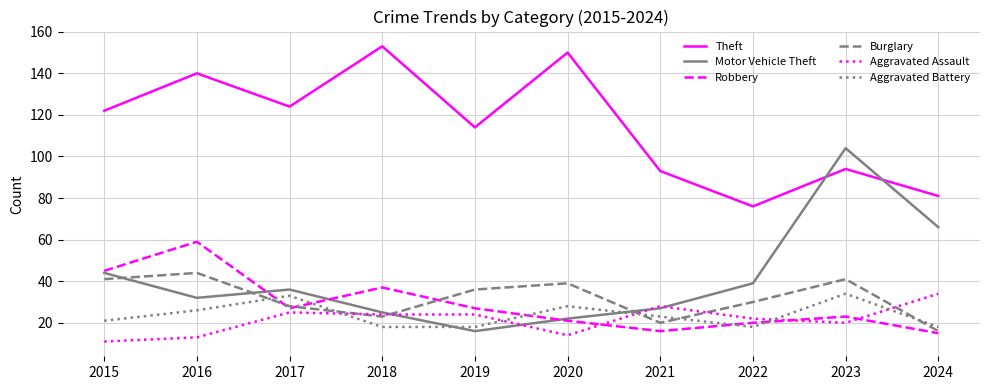

Which series ends up on top after the final intersection of Aggravated Assault and Robbery?

Aggravated Assault